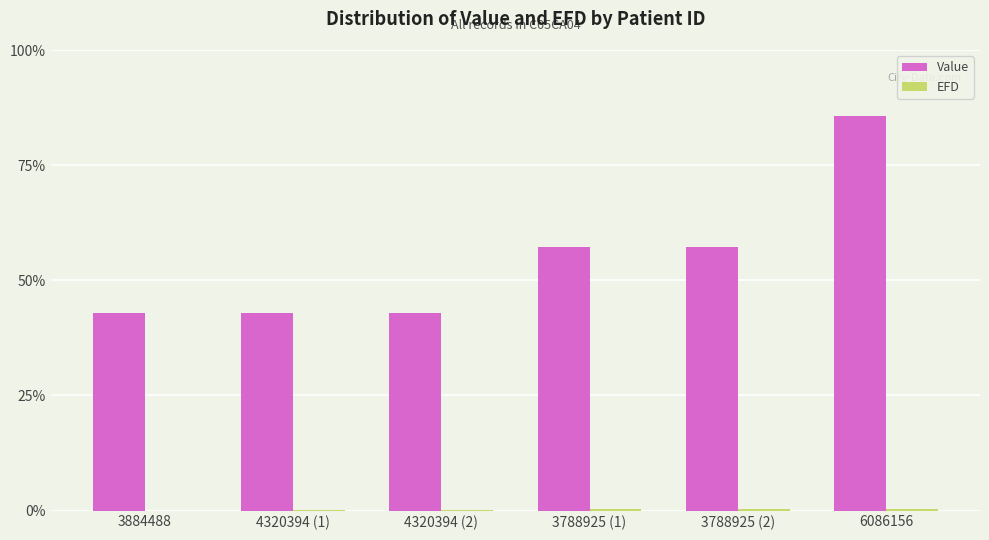

Are the bars grouped side by side (vs. stacked)?

Yes